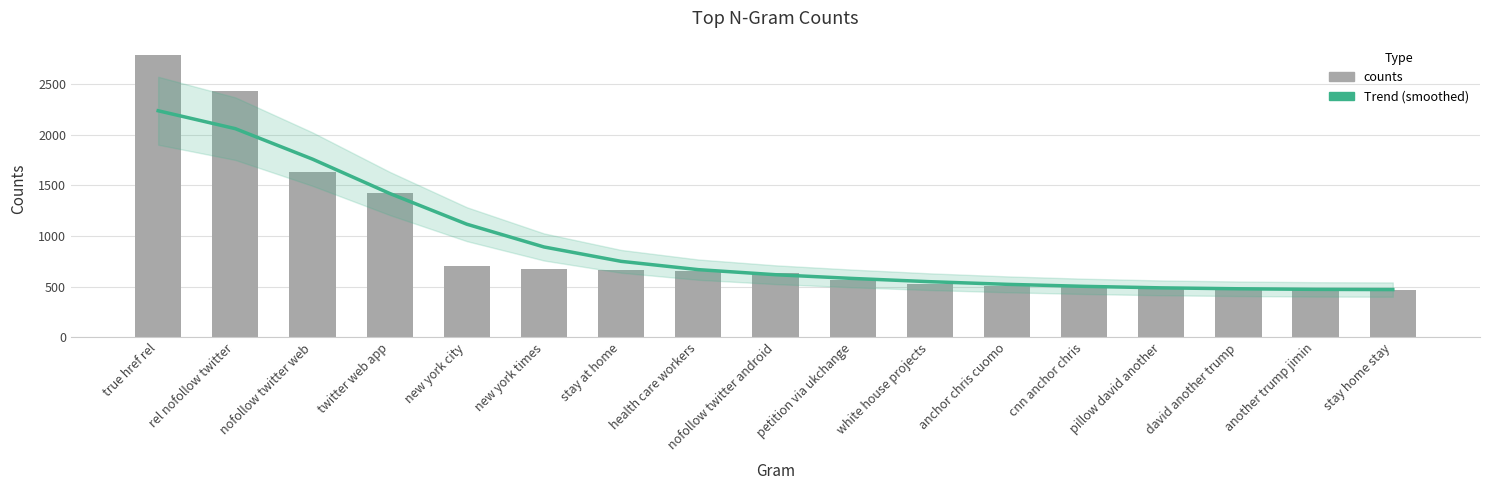

List the labels in order of value, largest first.

true href rel, rel nofollow twitter, nofollow twitter web, twitter web app, new york city, new york times, stay at home, health care workers, nofollow twitter android, petition via ukchange, white house projects, anchor chris cuomo, cnn anchor chris, pillow david another, david another trump, another trump jimin, stay home stay